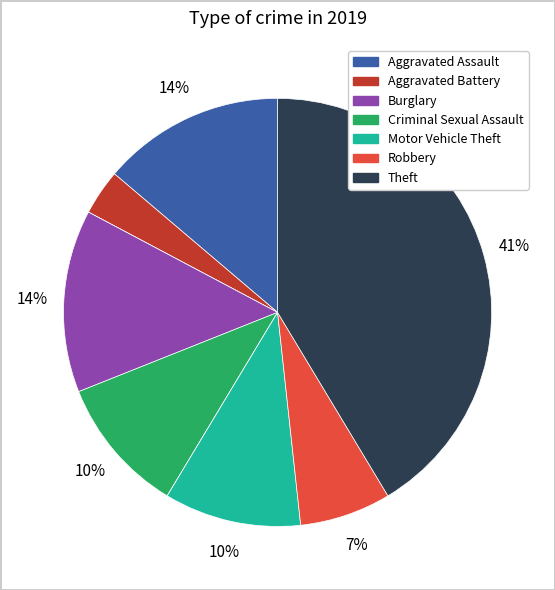

Is there a majority slice in this chart?

No